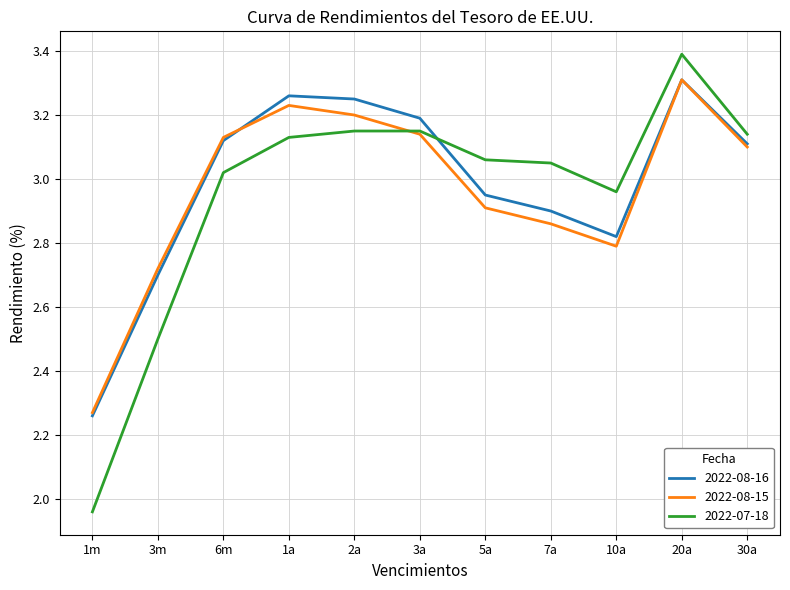

Which series has the largest range (max minus min)?

2022-07-18